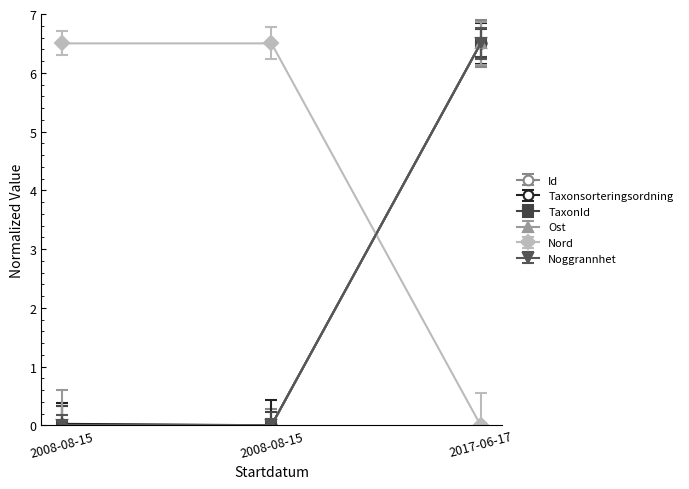

Reading left to right, extract all data points from this chart.

Id: 0.0	0.0	6.5
Taxonsorteringsordning: 0.0	0.0	6.5
TaxonId: 0.0	0.0	6.5
Ost: 0.0	0.0	6.5
Nord: 6.5	6.5	0.0
Noggrannhet: 0.0	0.0	6.5